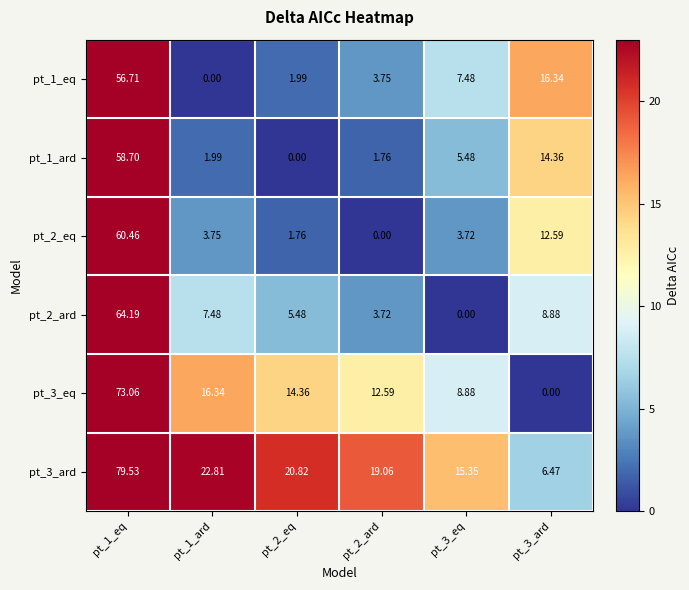

Is the value of pt_3_eq at pt_1_ard greater than the value of pt_3_ard at pt_2_eq?

No